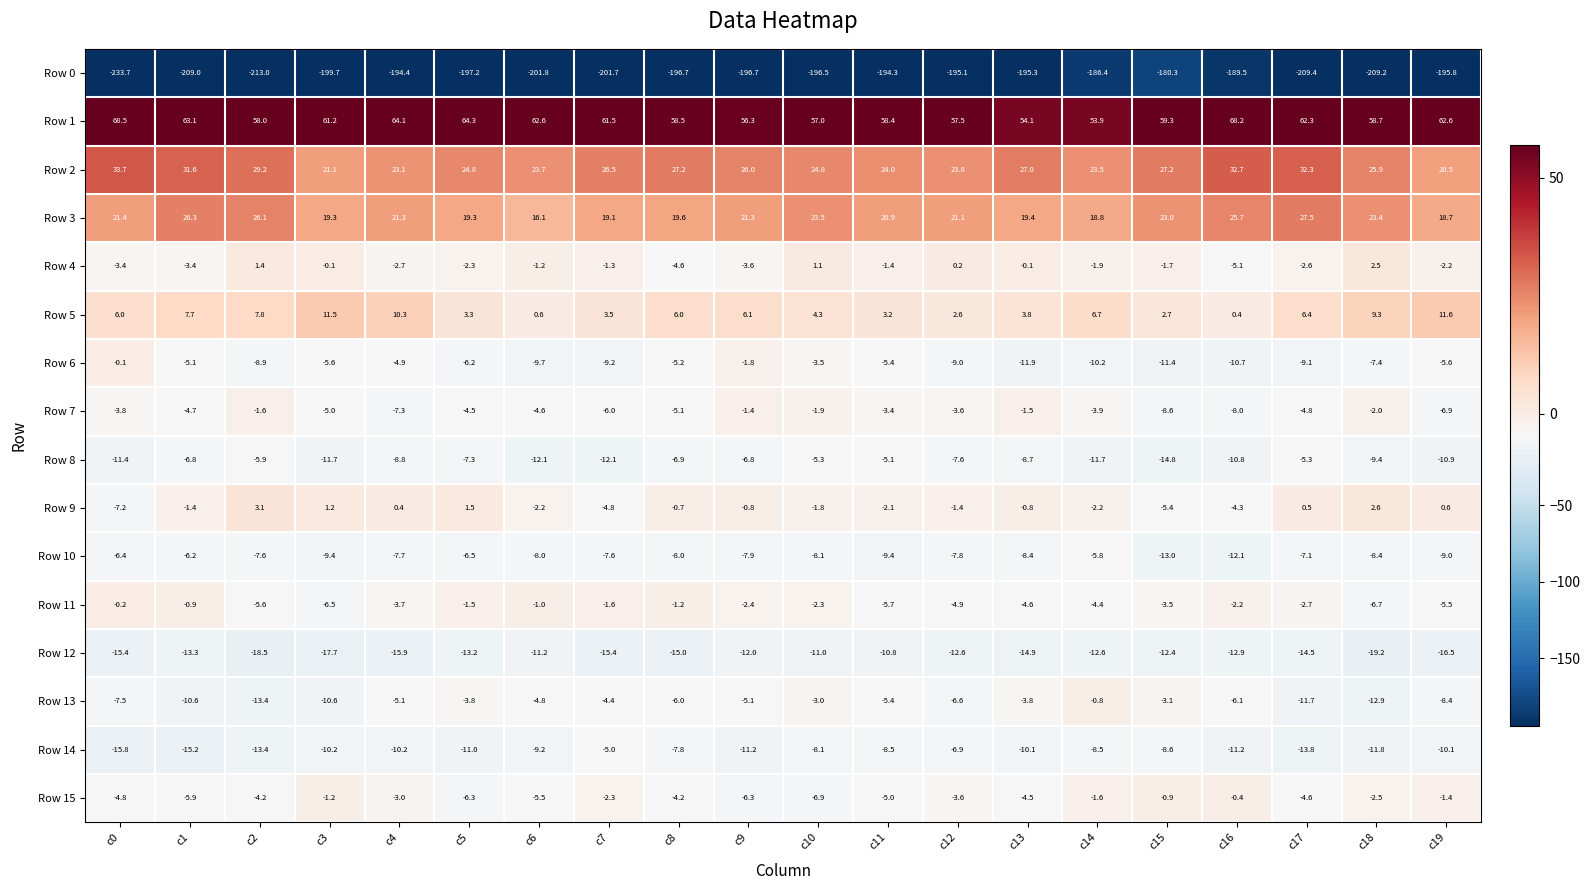

What is the sum of all Row 7 values?

-88.6